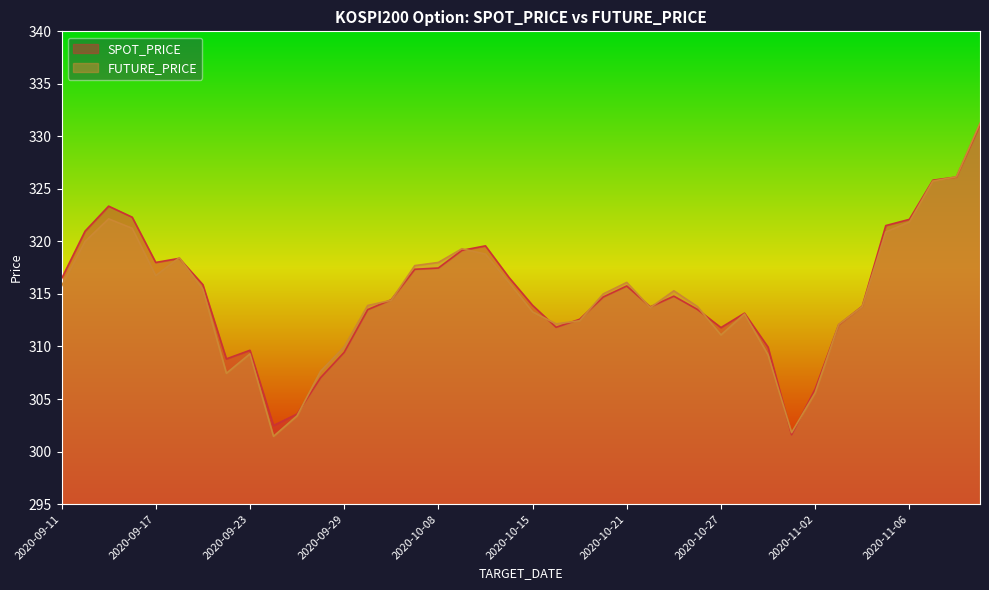

What is the highest value of the FUTURE_PRICE series?

331.2